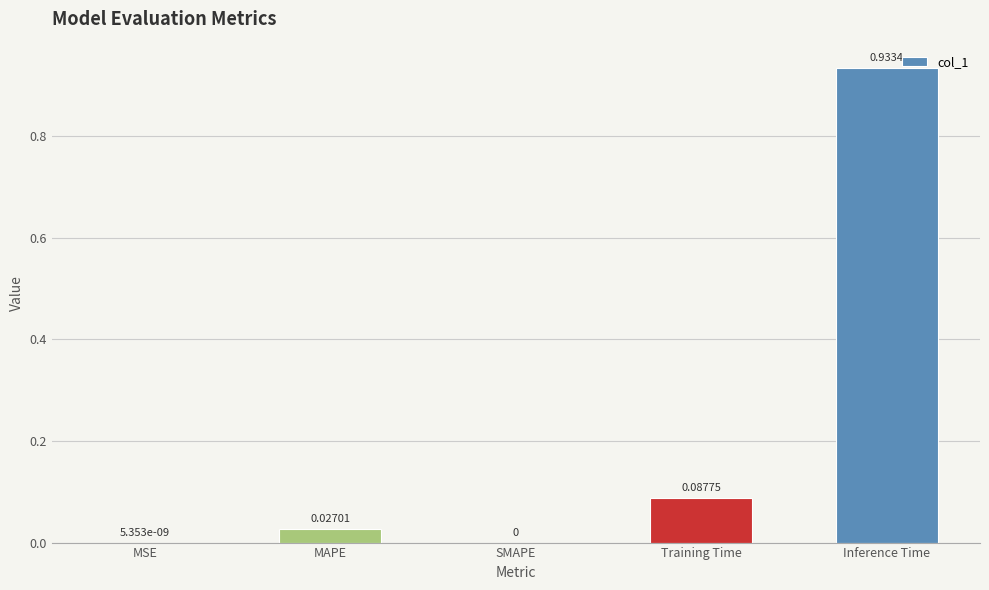

What is the sum of all values?

1.0